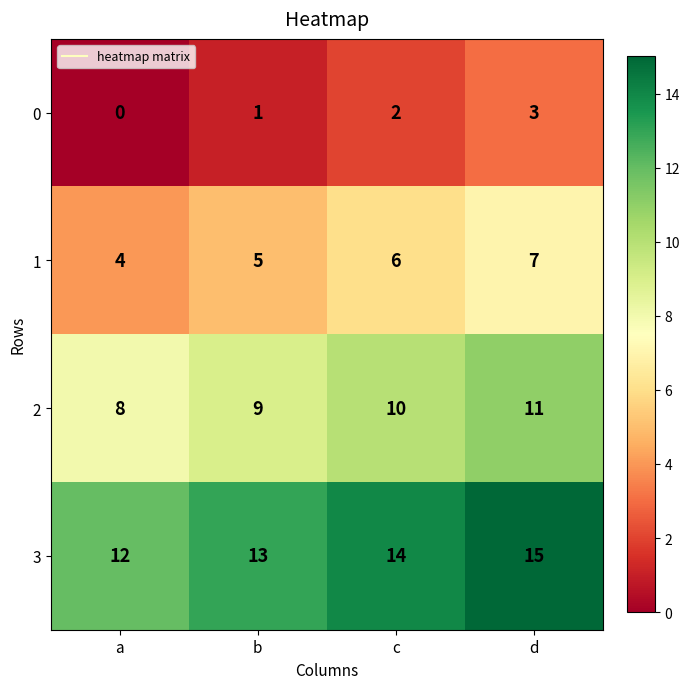

List the series in order of their peak value, lowest first.

0, 1, 2, 3